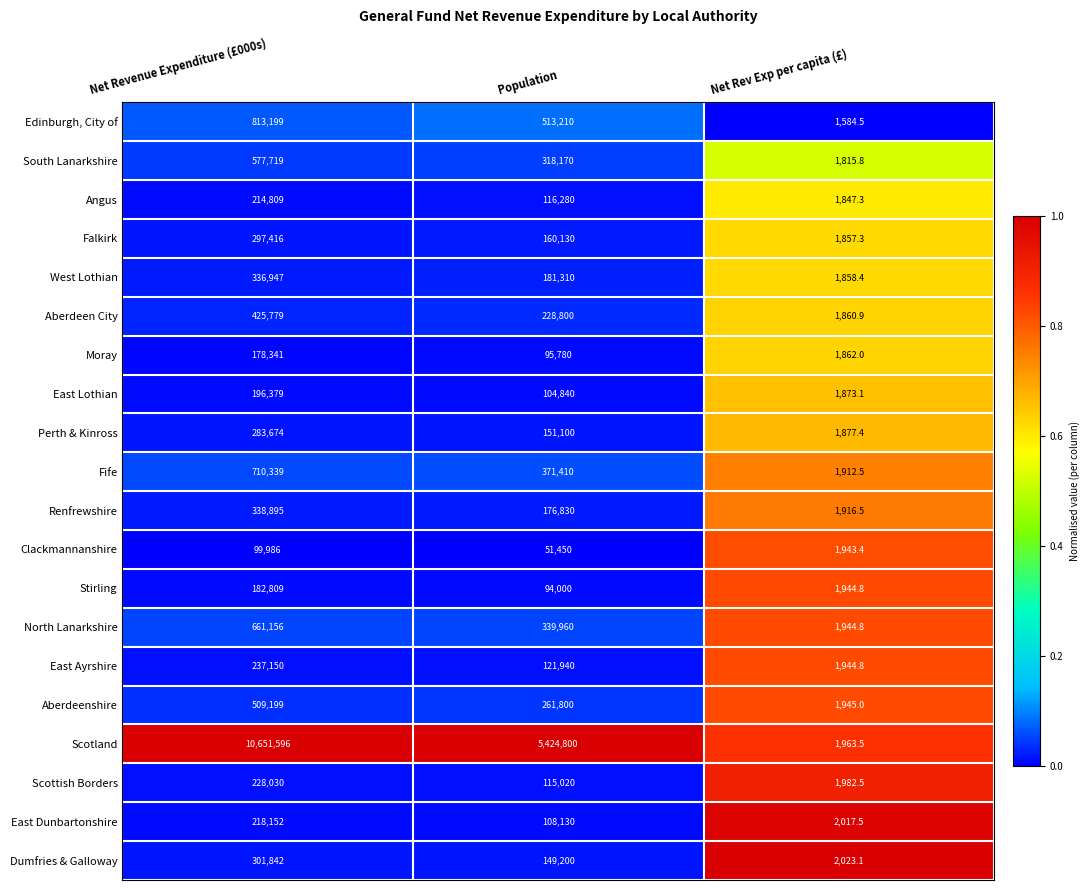

What is the maximum value shown in the chart?

10651596.0